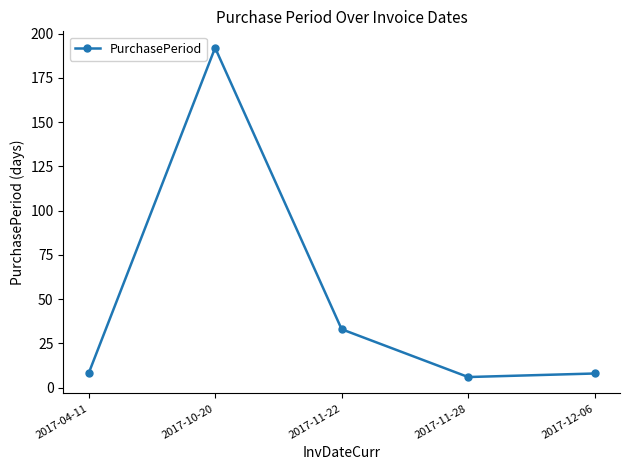

What is the label of the 2nd point from the left?

2017-10-20